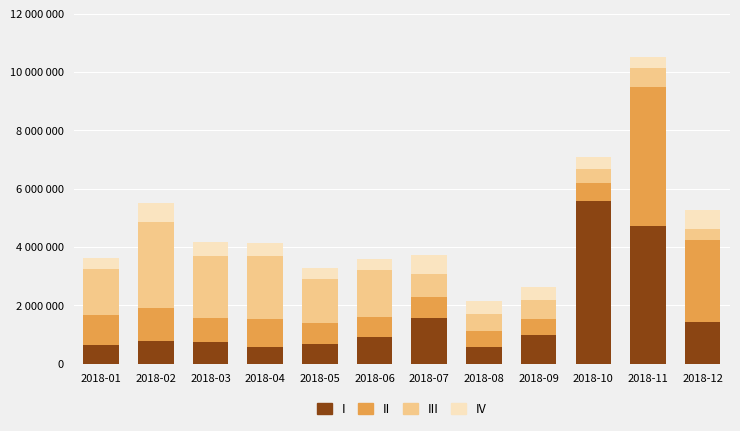

What are all the series names shown in the legend?

I, II, III, IV